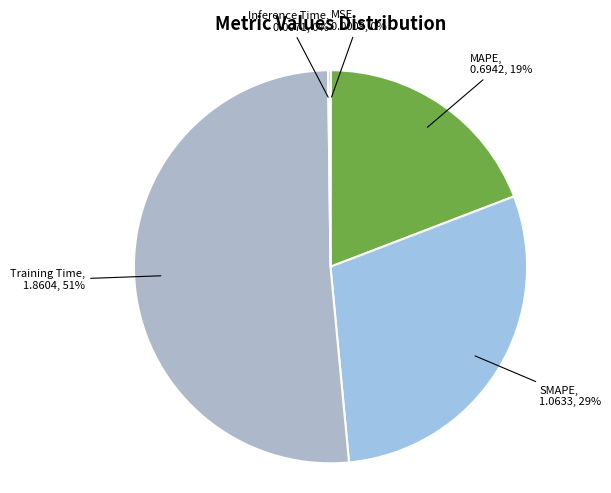

Is it true that SMAPE is 17% of the pie?

False